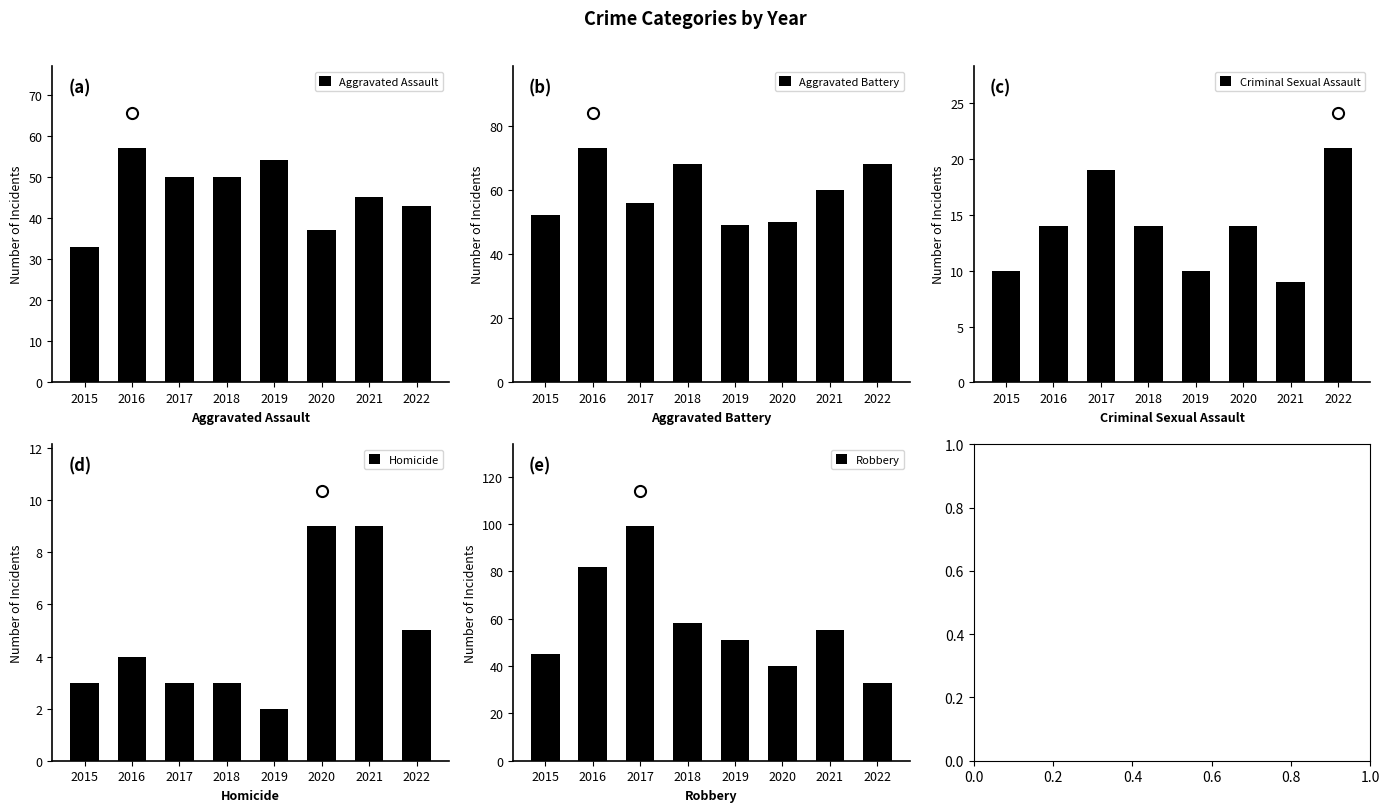

What is the difference between the highest and lowest values at 2021?

51